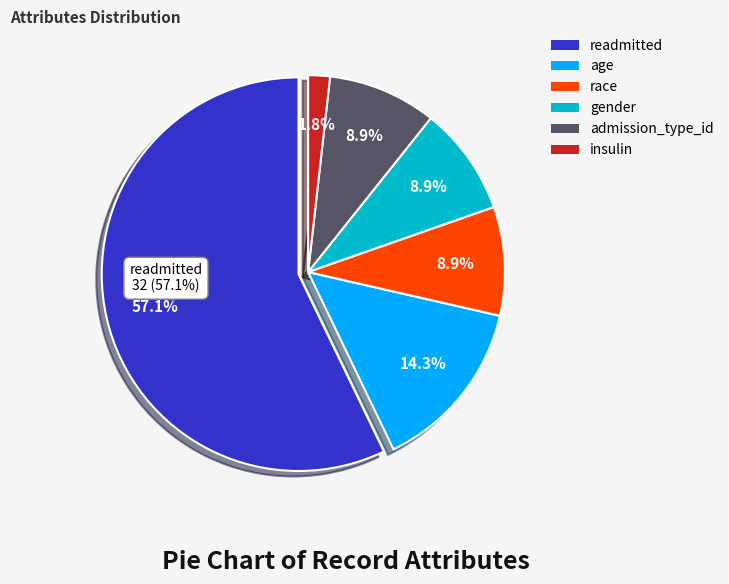

How many segments does this pie chart have?

6